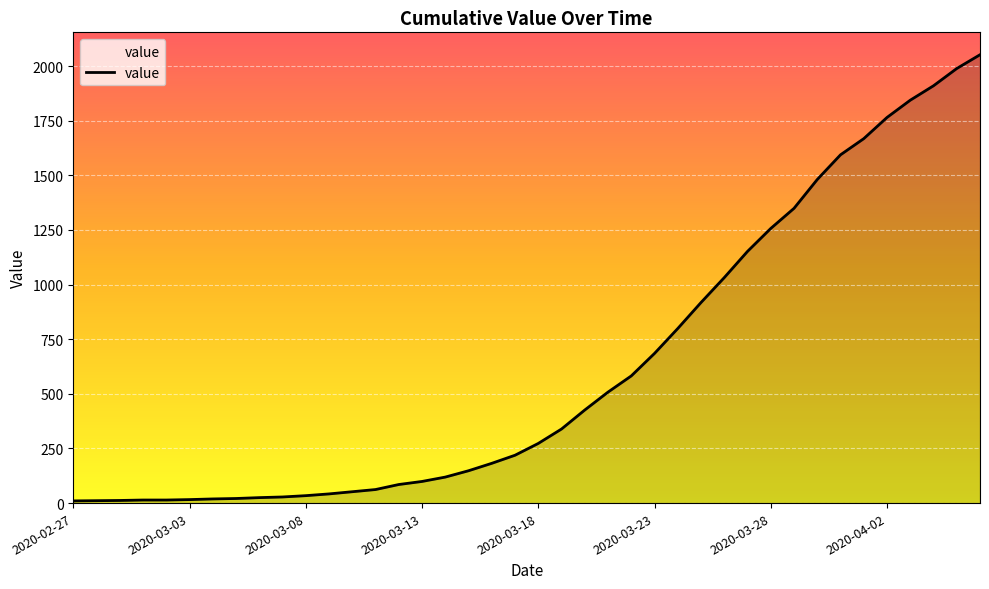

What is the difference between the maximum and minimum values?

2042